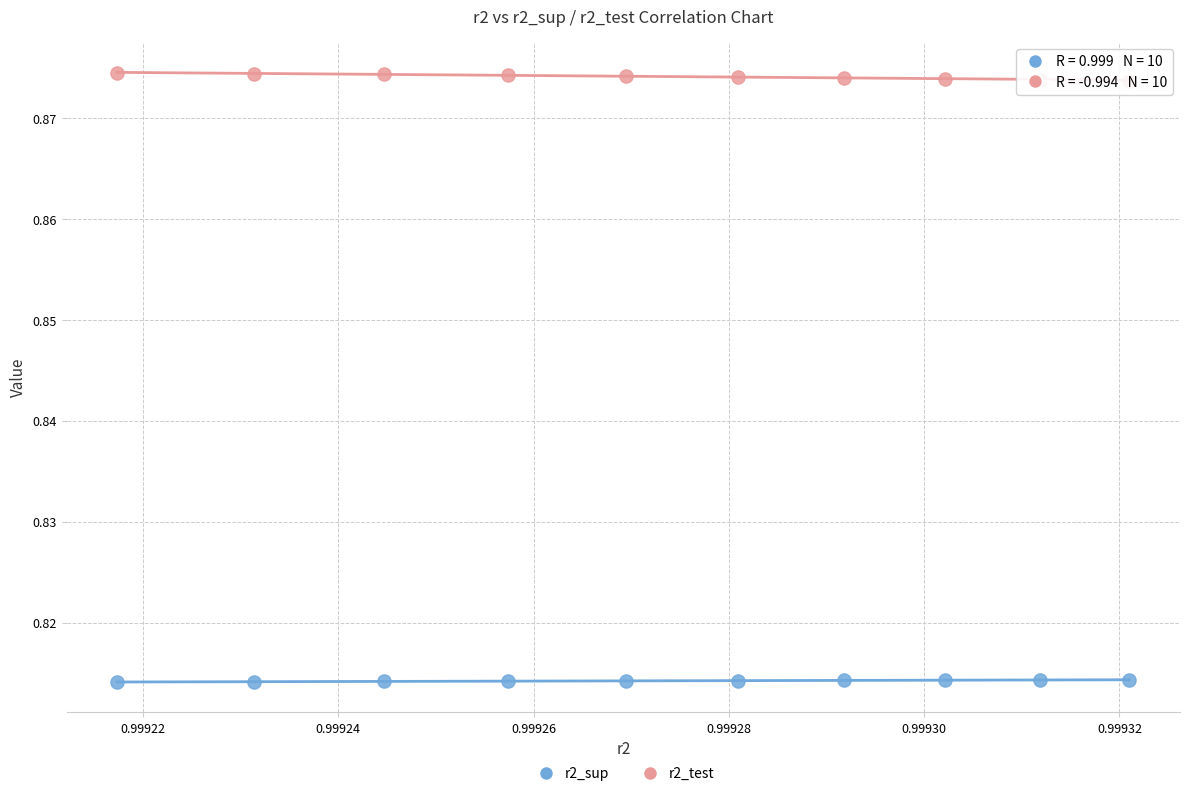

Which series contains the lowest Y value?

r2_sup